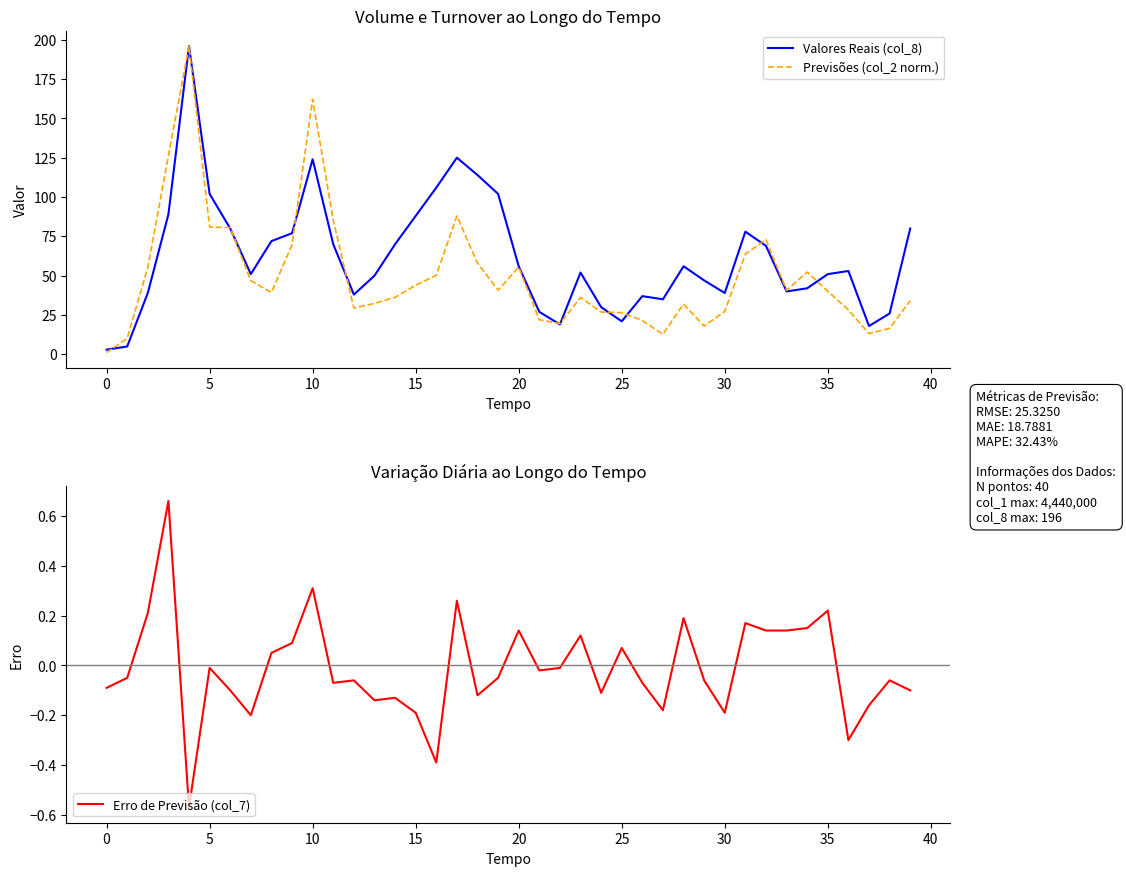

The Valores Reais (col_8) series shows 51.0 at 35. True or false?

True